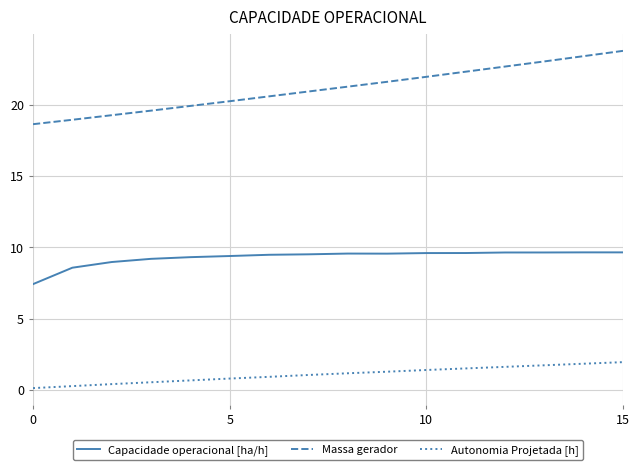

Which series has the largest total across all categories?

Massa gerador